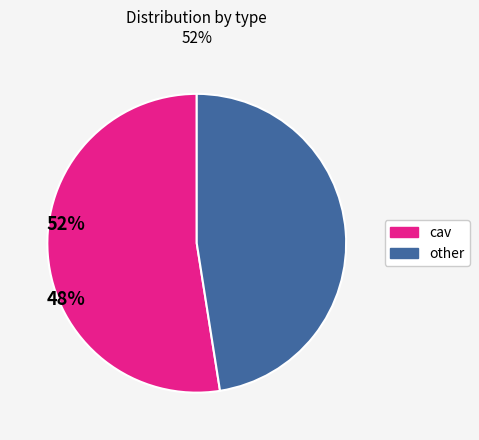

Which category has the biggest portion of the pie?

cav